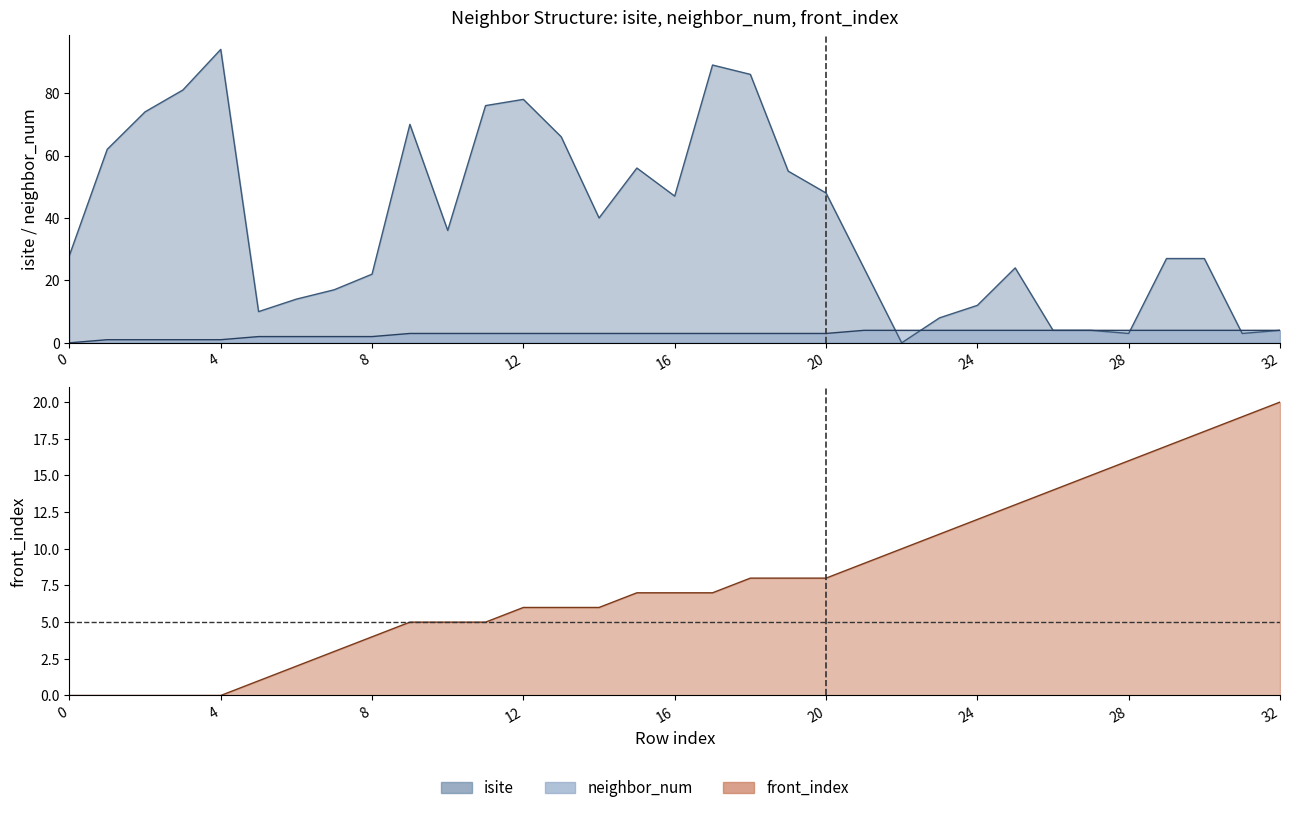

At how many categories does at least one series exceed 50?

12